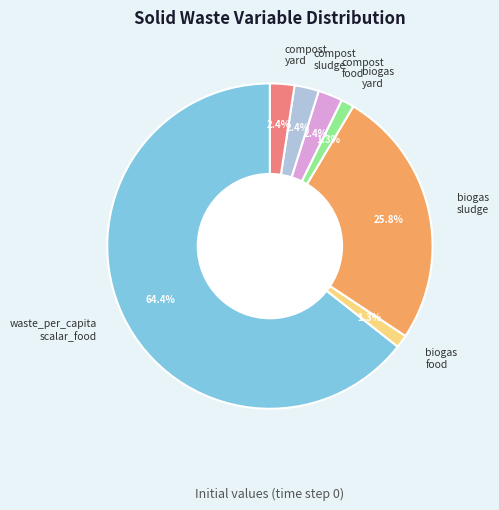

How many slices are in this pie chart?

7